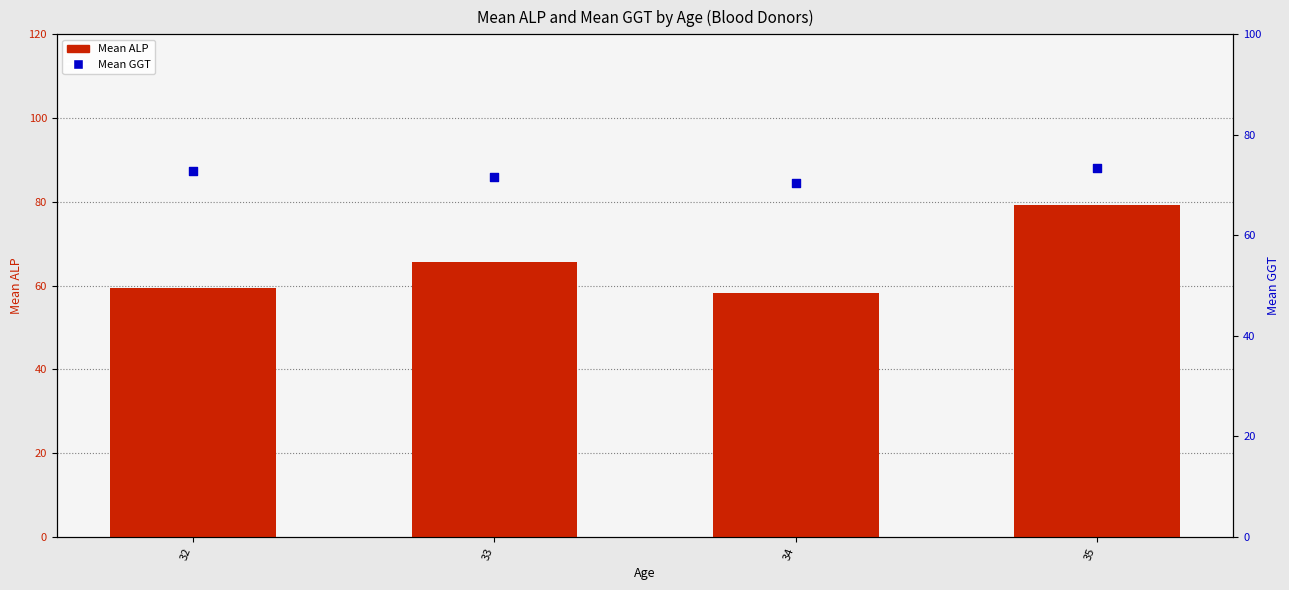

Which series contains the lowest Y value?

Mean ALP